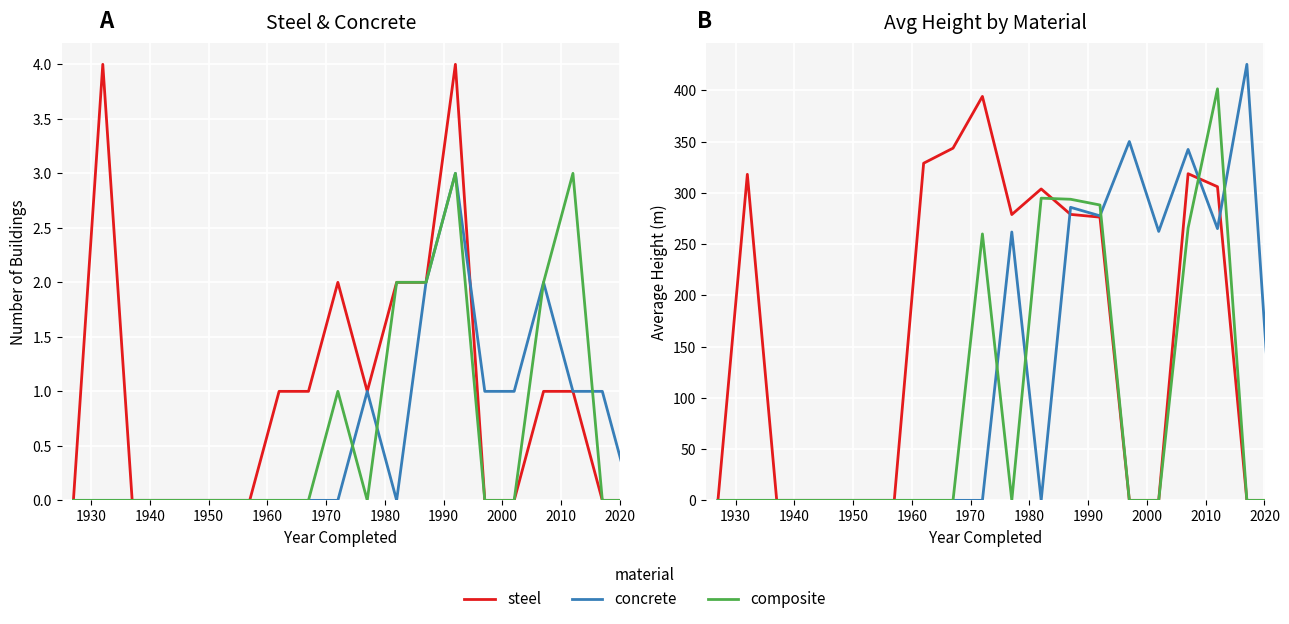

List the series in order of their peak value, highest first.

concrete, composite, steel